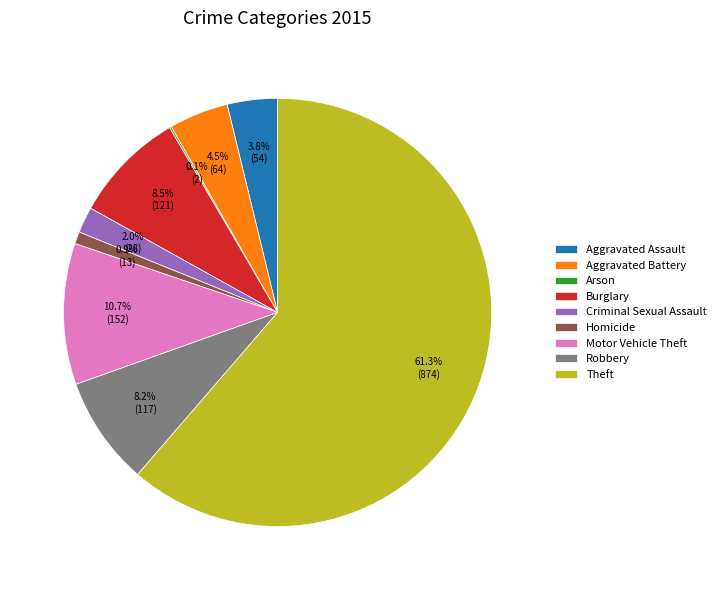

What is the largest slice in the pie chart?

Theft